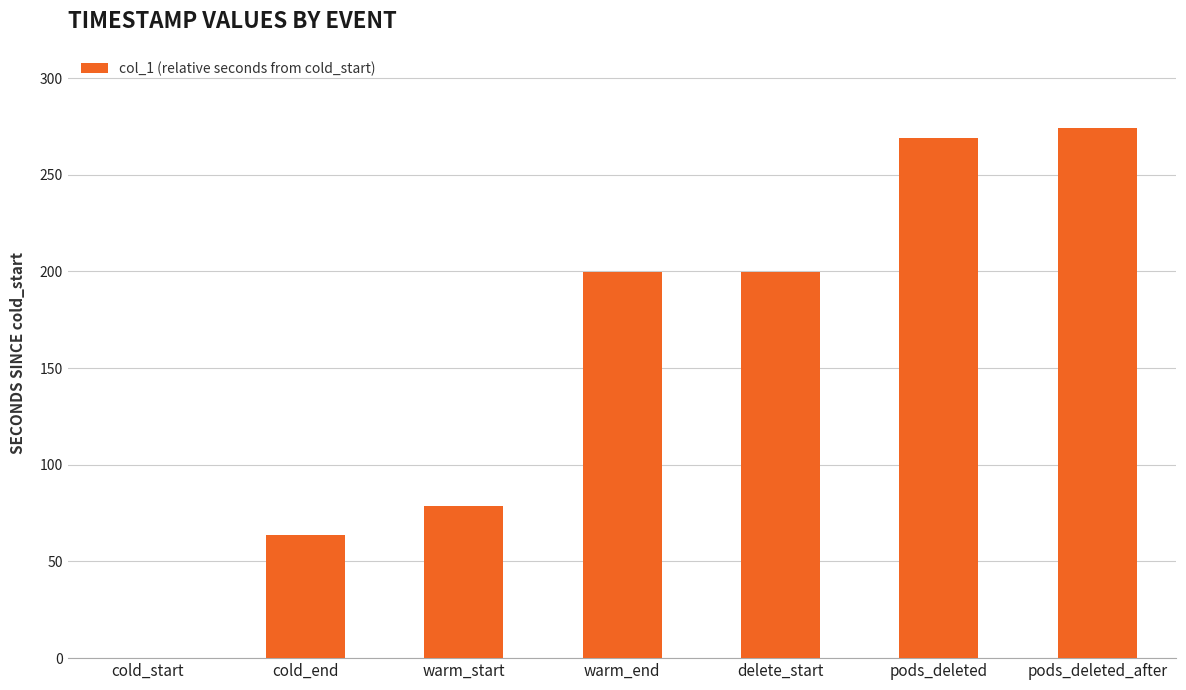

Reading left to right, what are all the values shown in this chart?

0.0	63.9	78.9	199.9	199.9	269.0	274.1